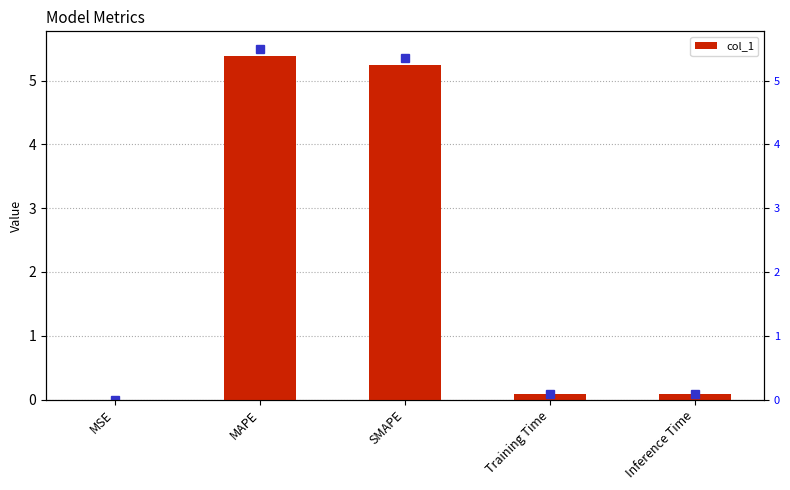

Which label corresponds to the smallest value in the chart?

MSE